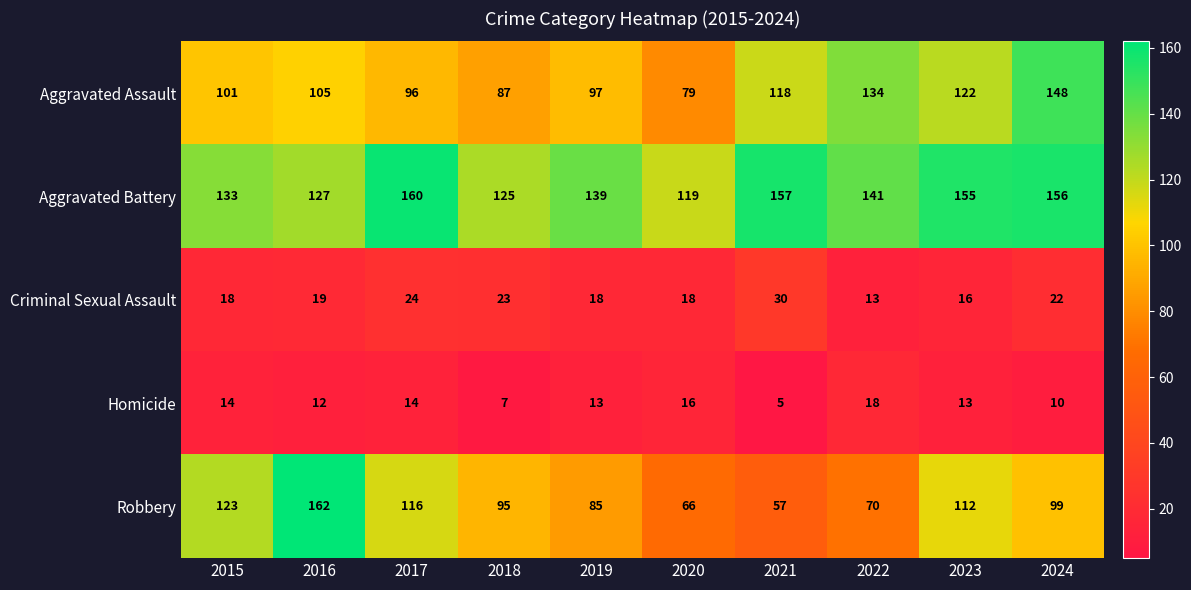

At how many categories does at least one series exceed 25?

10